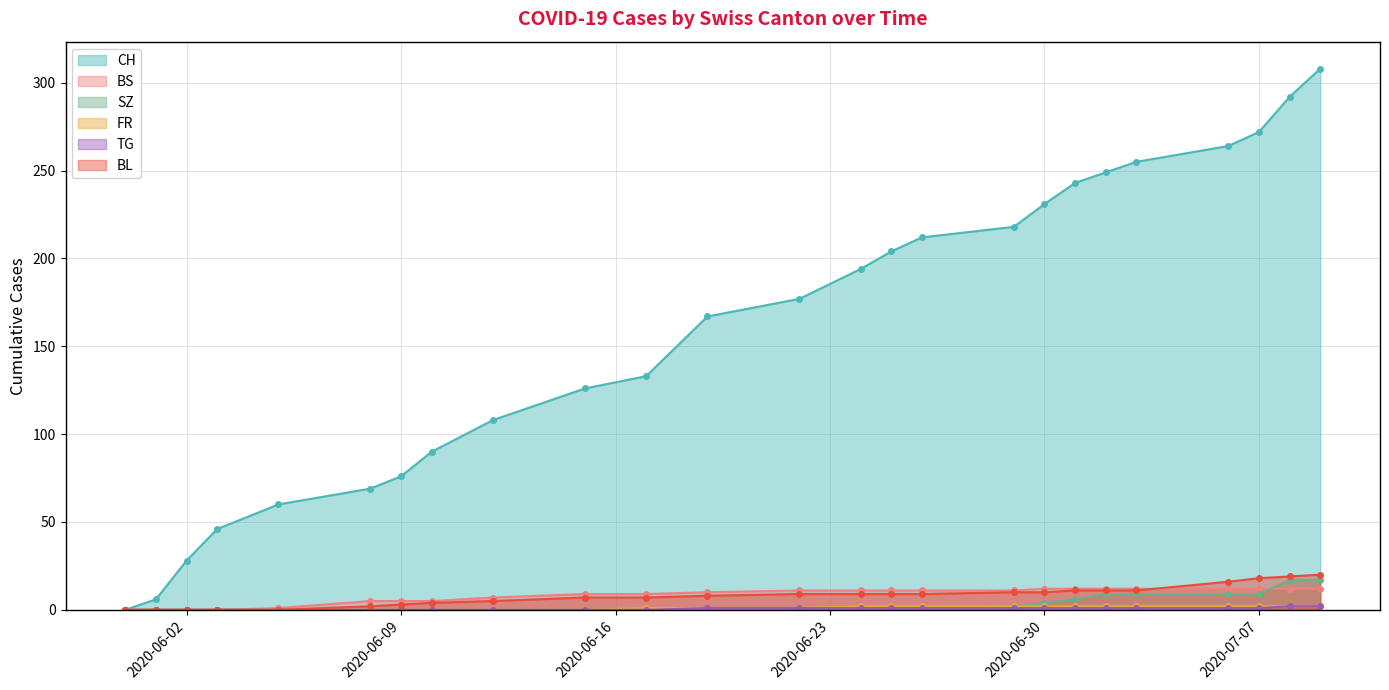

How many distinct data groups are displayed?

6